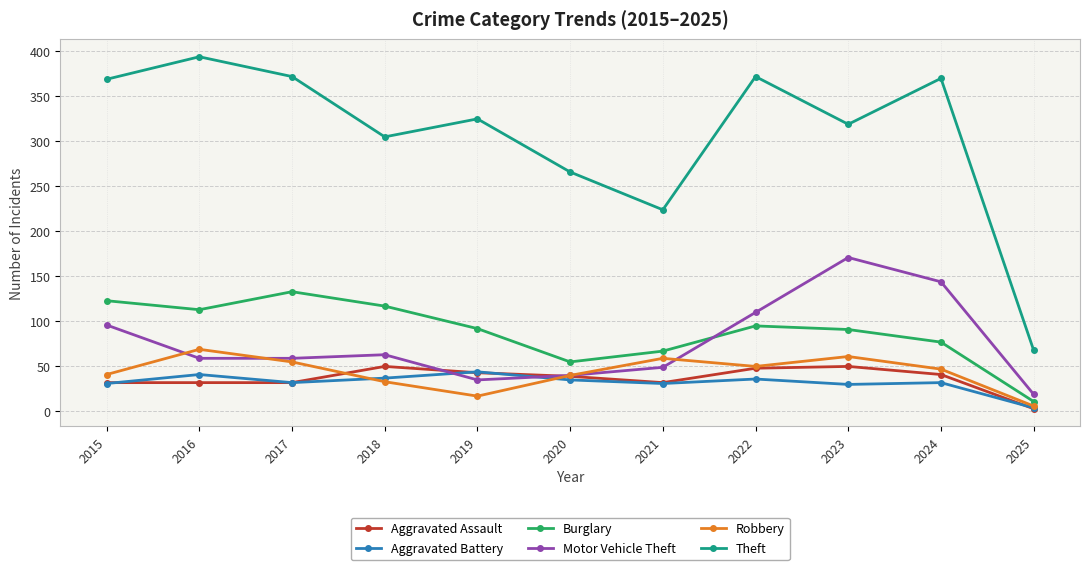

True or false: Burglary has more than 0 points higher than both neighbors.

True